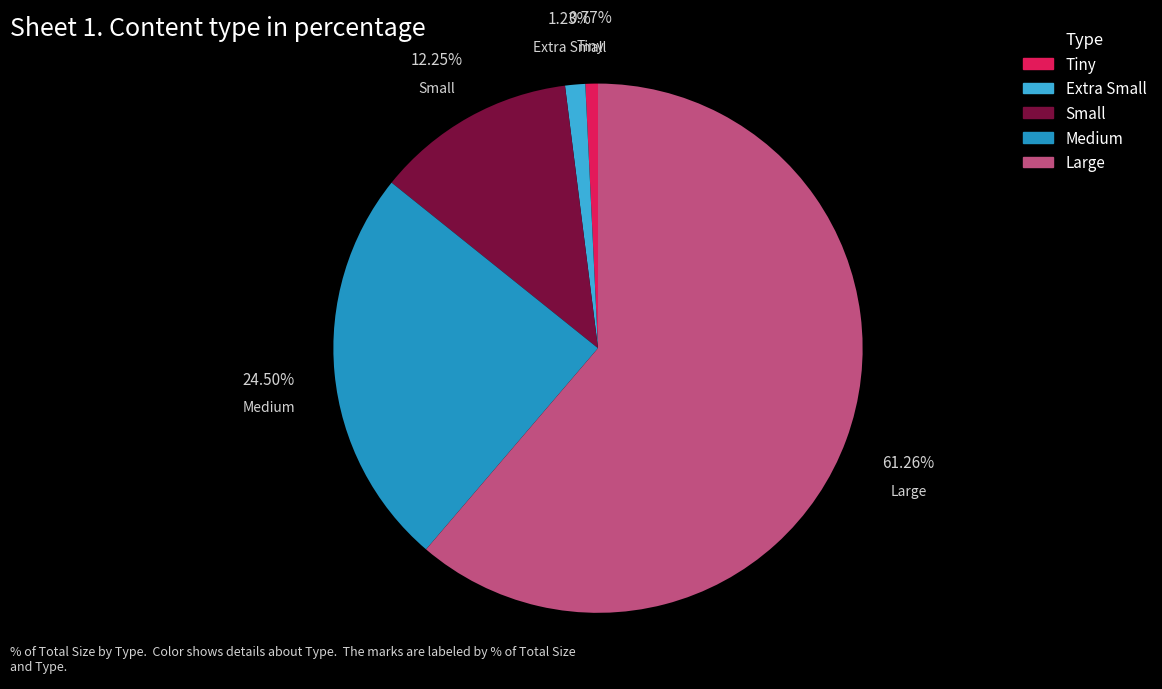

Between Small and Extra Small, which is larger?

Small